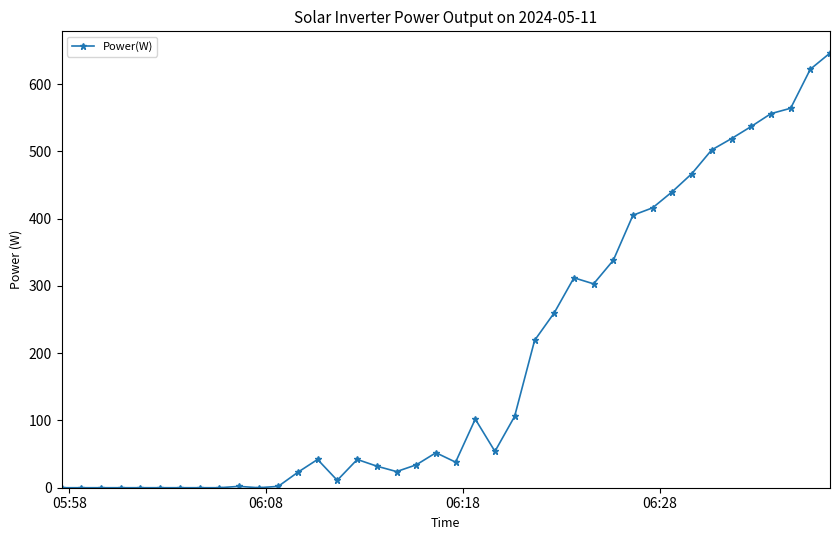

What is the maximum value shown in the chart?

646